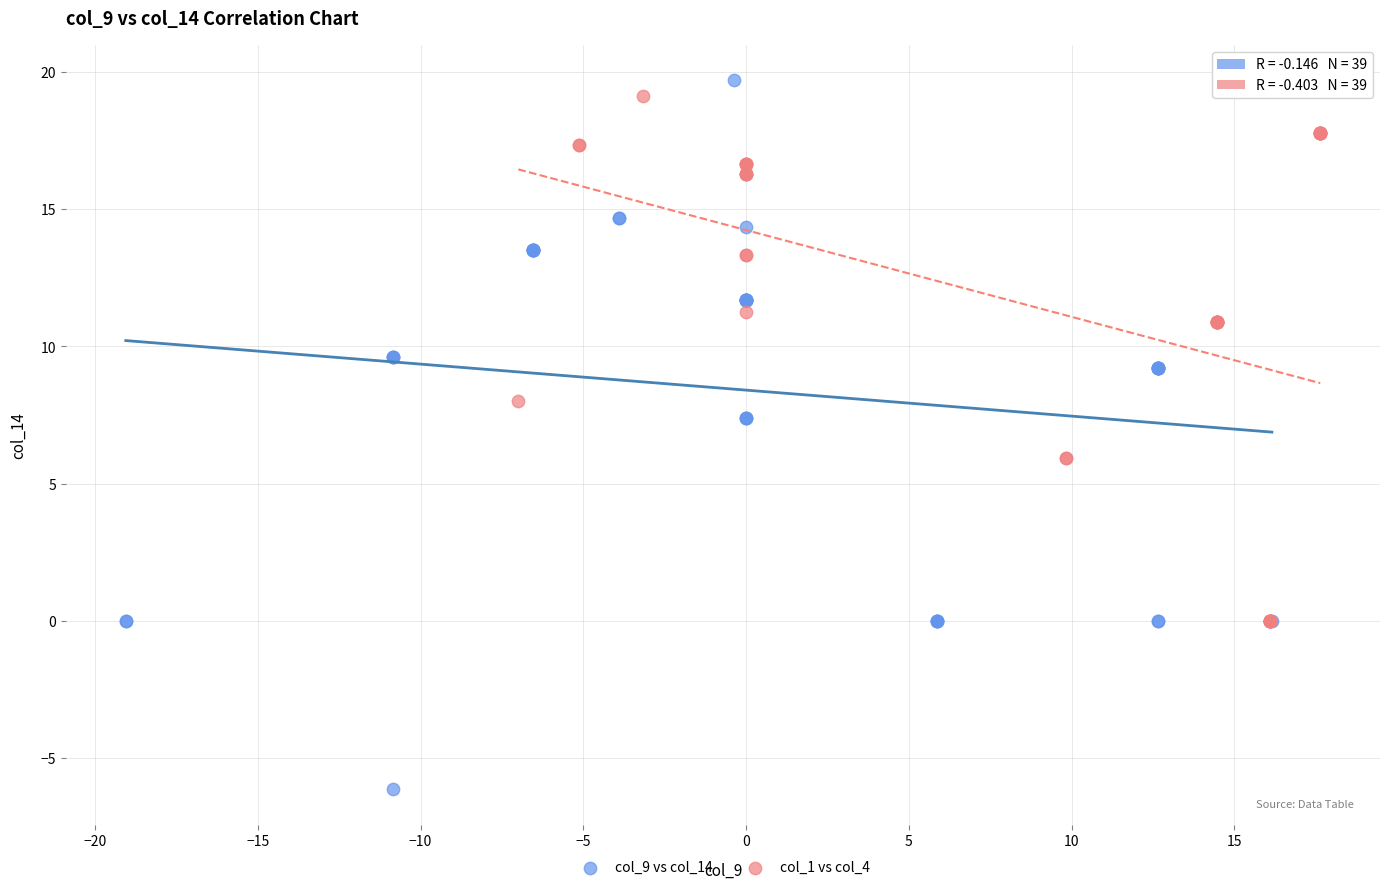

Which series has the largest Y range (max minus min)?

col_9 vs col_14